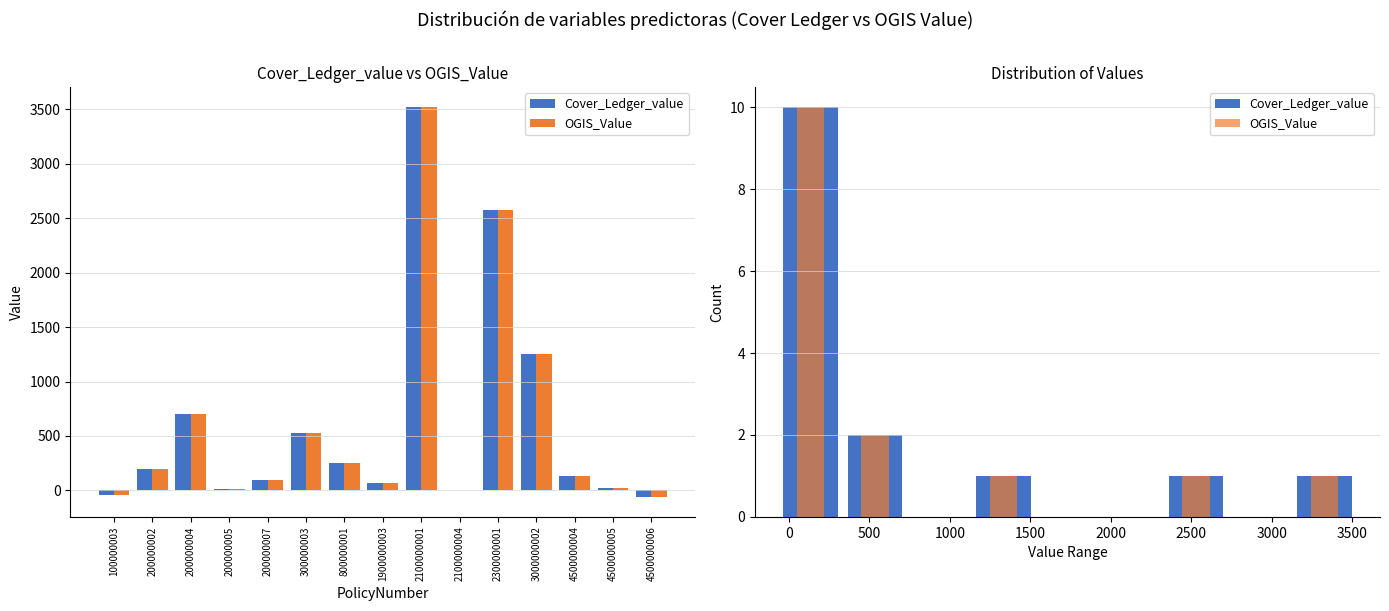

Reading right to left, what are all the values shown in this chart?

Cover_Ledger_value: 1	0	1	0	0	1	0	2	10
OGIS_Value: 1	0	1	0	0	1	0	2	10